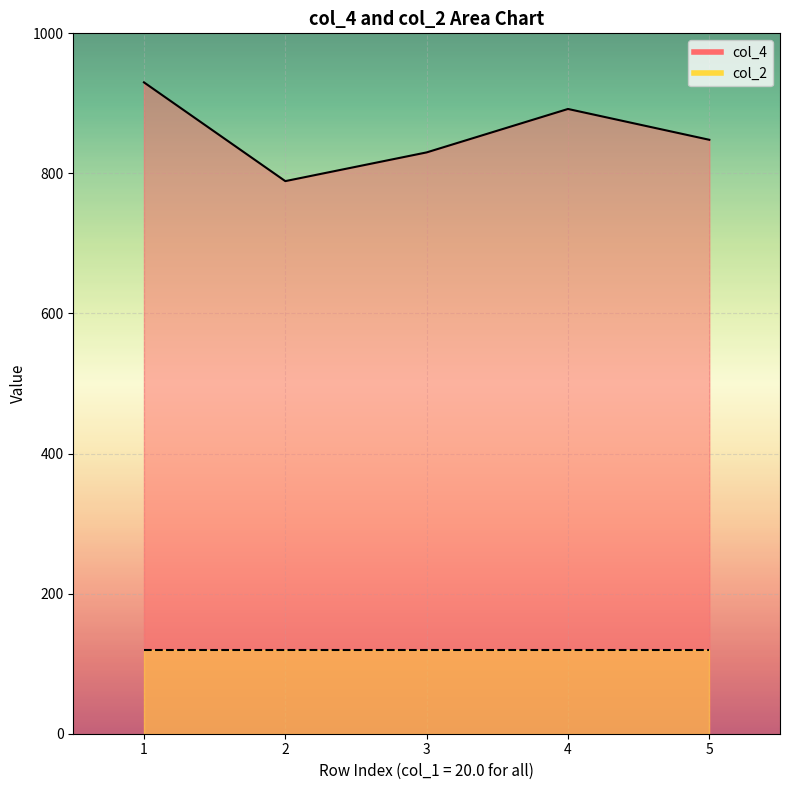

Reading left to right, what are all the values shown in this chart?

930	789	830	892	848